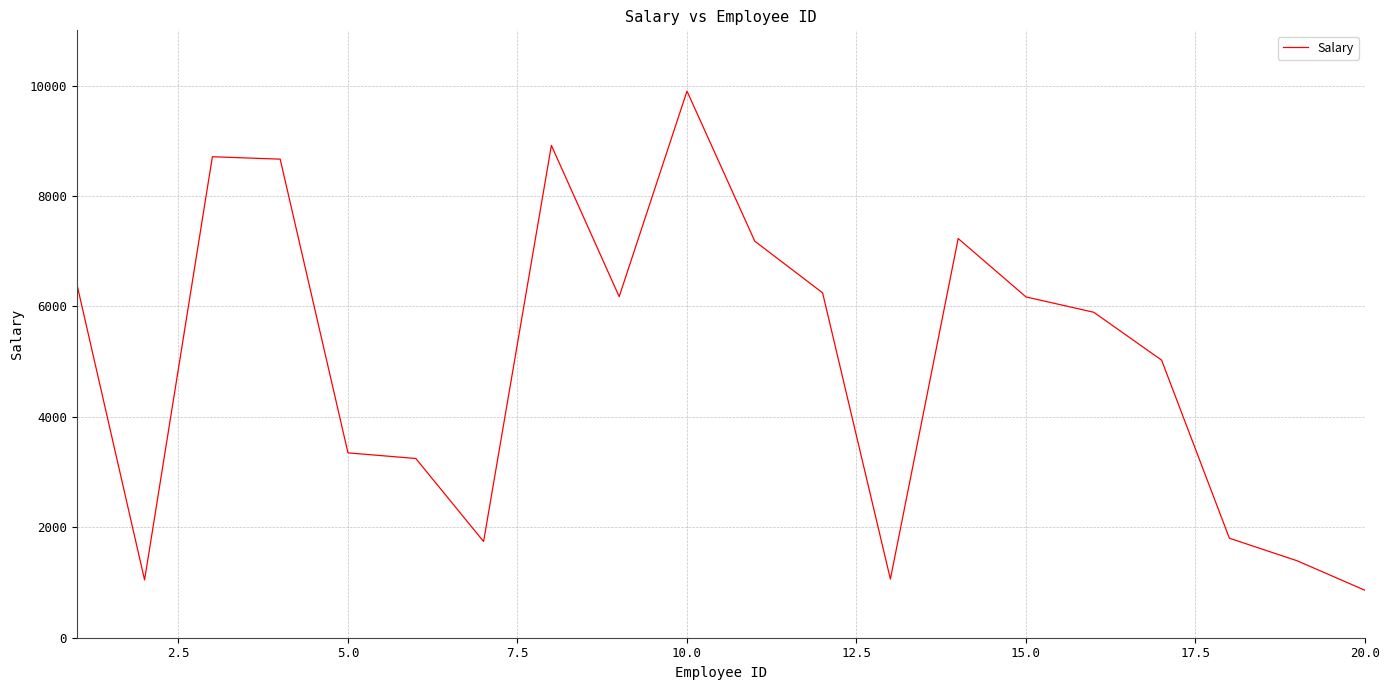

What is the difference between the second highest and second lowest values?

7869